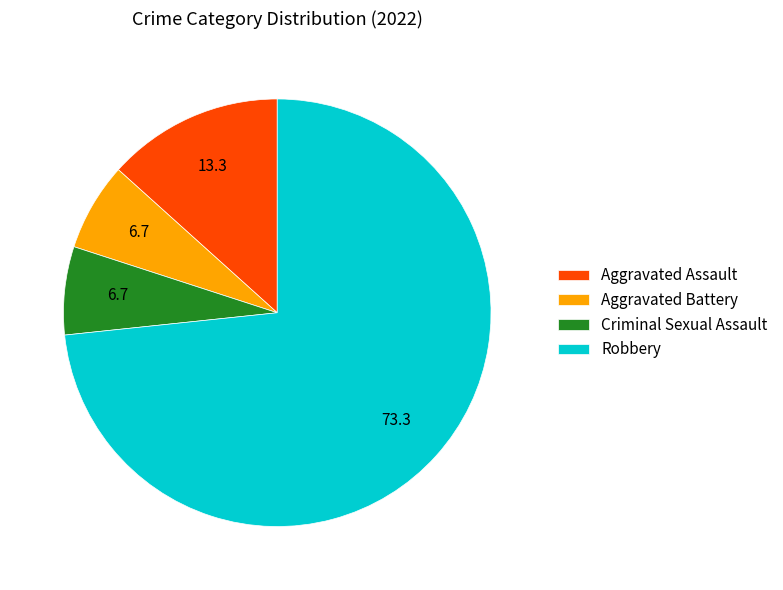

Which has a higher value, Criminal Sexual Assault or Aggravated Assault?

Aggravated Assault